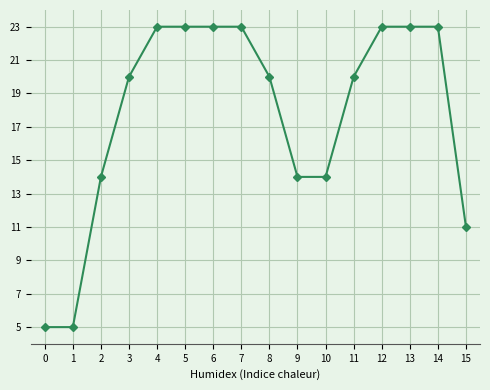

Count the number of data series in this chart.

1